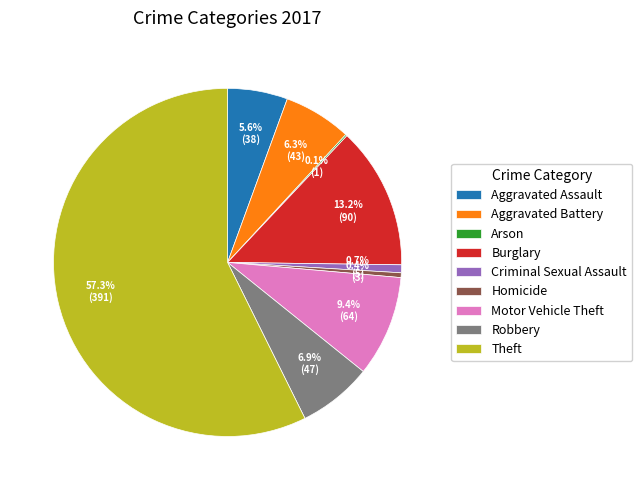

What percentage is NOT represented by Robbery?

93.1%